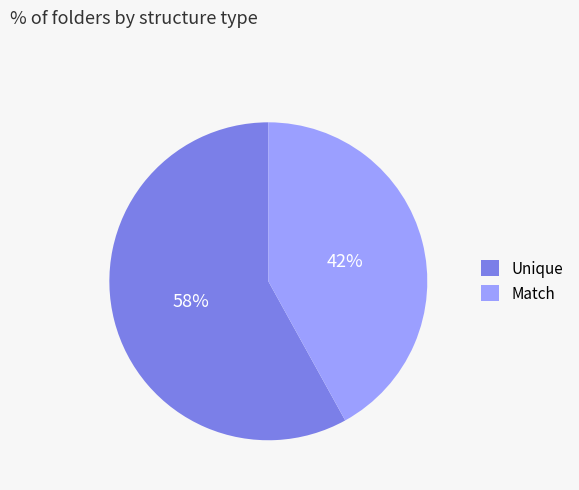

Combined, do Unique and Match account for over 50%?

Yes